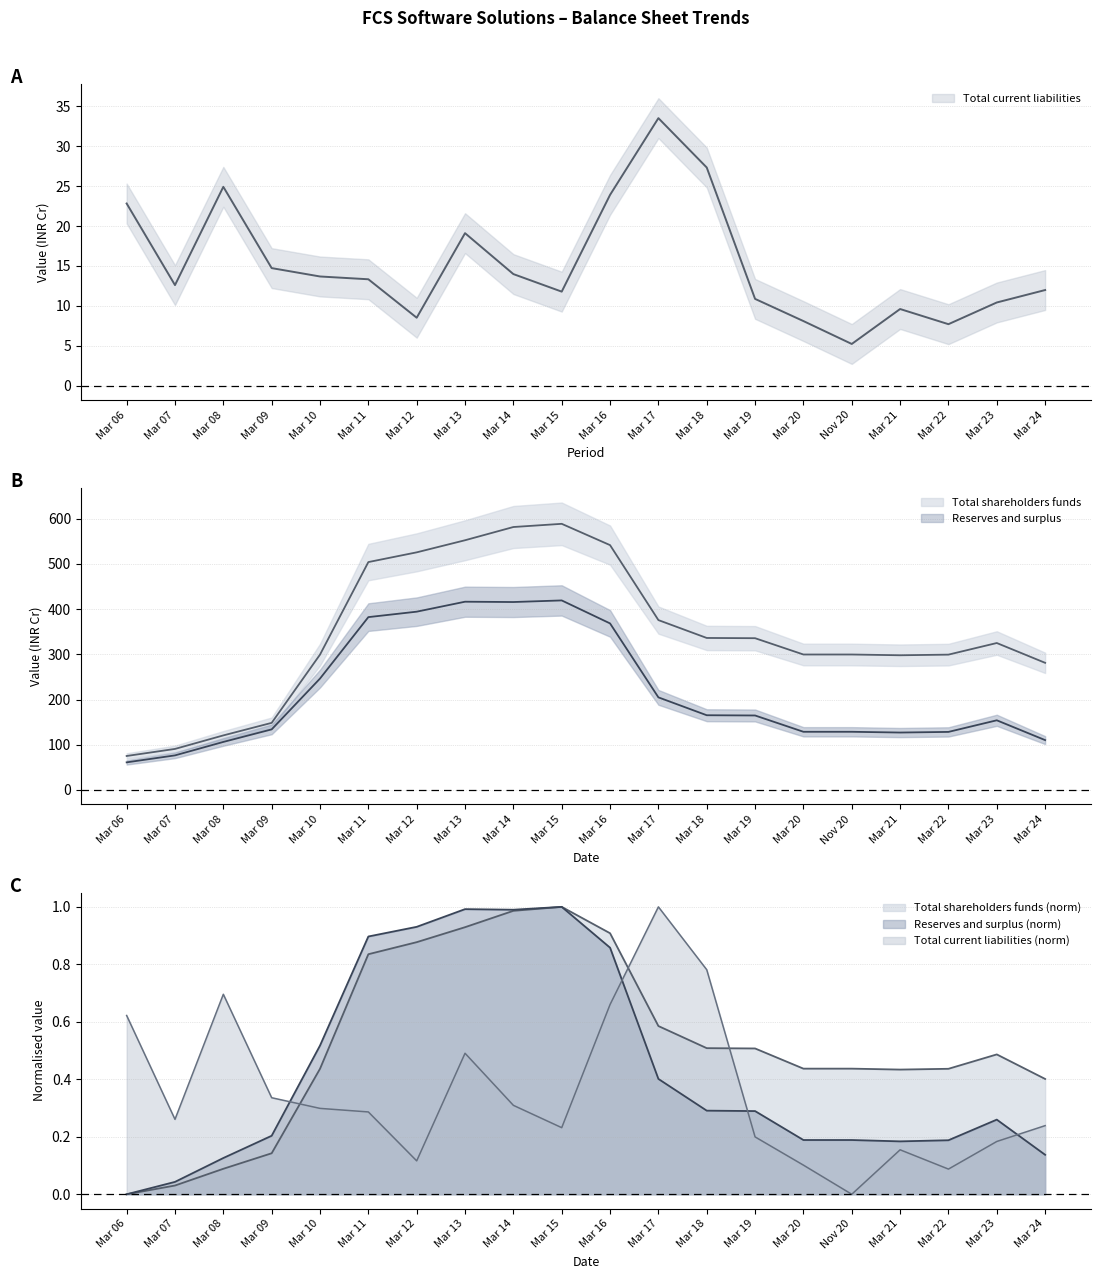

Reading left to right, extract all data points from this chart.

Total current liabilities: Mar 06=22.8	Mar 07=12.6	Mar 08=24.9	Mar 09=14.7	Mar 10=13.7	Mar 11=13.3	Mar 12=8.5	Mar 13=19.1	Mar 14=14.0	Mar 15=11.8	Mar 16=23.9	Mar 17=33.5	Mar 18=27.3	Mar 19=10.9	Mar 20=8.1	Nov 20=5.2	Mar 21=9.6	Mar 22=7.7	Mar 23=10.4	Mar 24=12.0
Total shareholders funds: Mar 06=75.1	Mar 07=90.7	Mar 08=120.6	Mar 09=148.4	Mar 10=299.4	Mar 11=504.1	Mar 12=525.6	Mar 13=552.4	Mar 14=581.6	Mar 15=588.7	Mar 16=541.6	Mar 17=375.7	Mar 18=336.2	Mar 19=335.7	Mar 20=299.6	Nov 20=299.6	Mar 21=297.9	Mar 22=299.3	Mar 23=325.0	Mar 24=281.2
Reserves and surplus: Mar 06=61.0	Mar 07=76.5	Mar 08=106.2	Mar 09=133.9	Mar 10=246.4	Mar 11=382.3	Mar 12=394.3	Mar 13=416.4	Mar 14=415.7	Mar 15=419.2	Mar 16=368.4	Mar 17=204.8	Mar 18=165.2	Mar 19=164.7	Mar 20=128.6	Nov 20=128.6	Mar 21=127.0	Mar 22=128.4	Mar 23=154.1	Mar 24=110.2